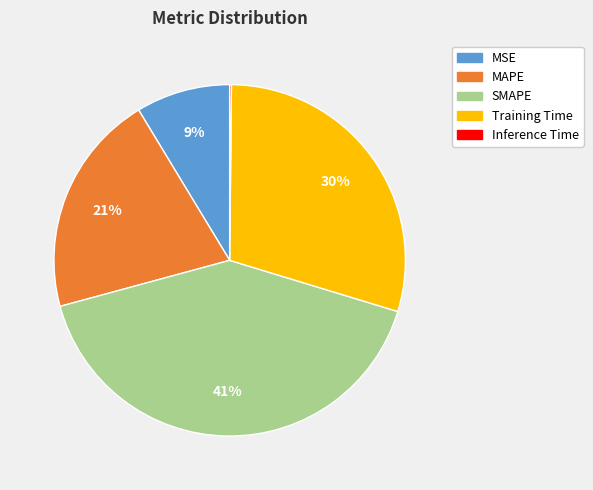

To the nearest percent, what portion does MAPE represent?

21%